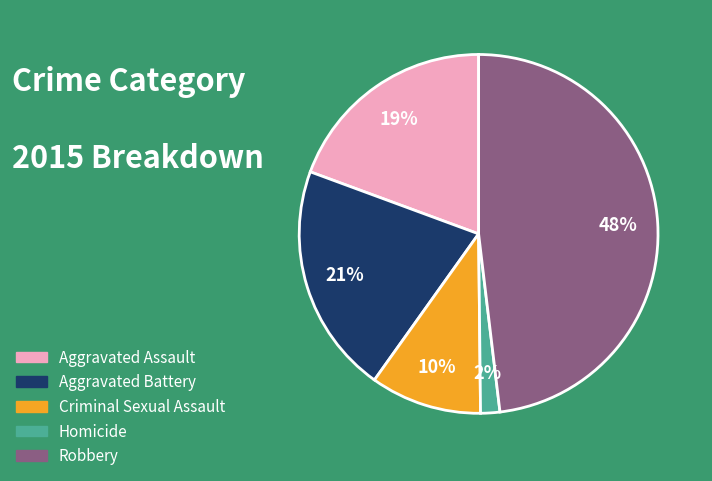

Is it true that Aggravated Battery is 21% of the pie?

True